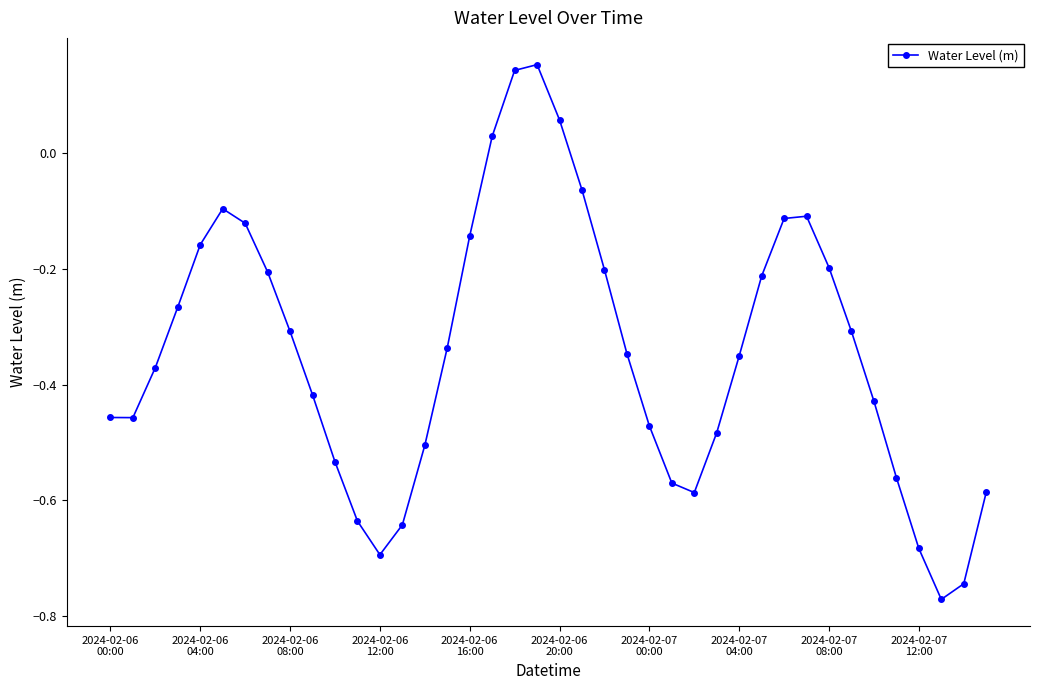

What is the difference between the maximum and minimum values?

0.9